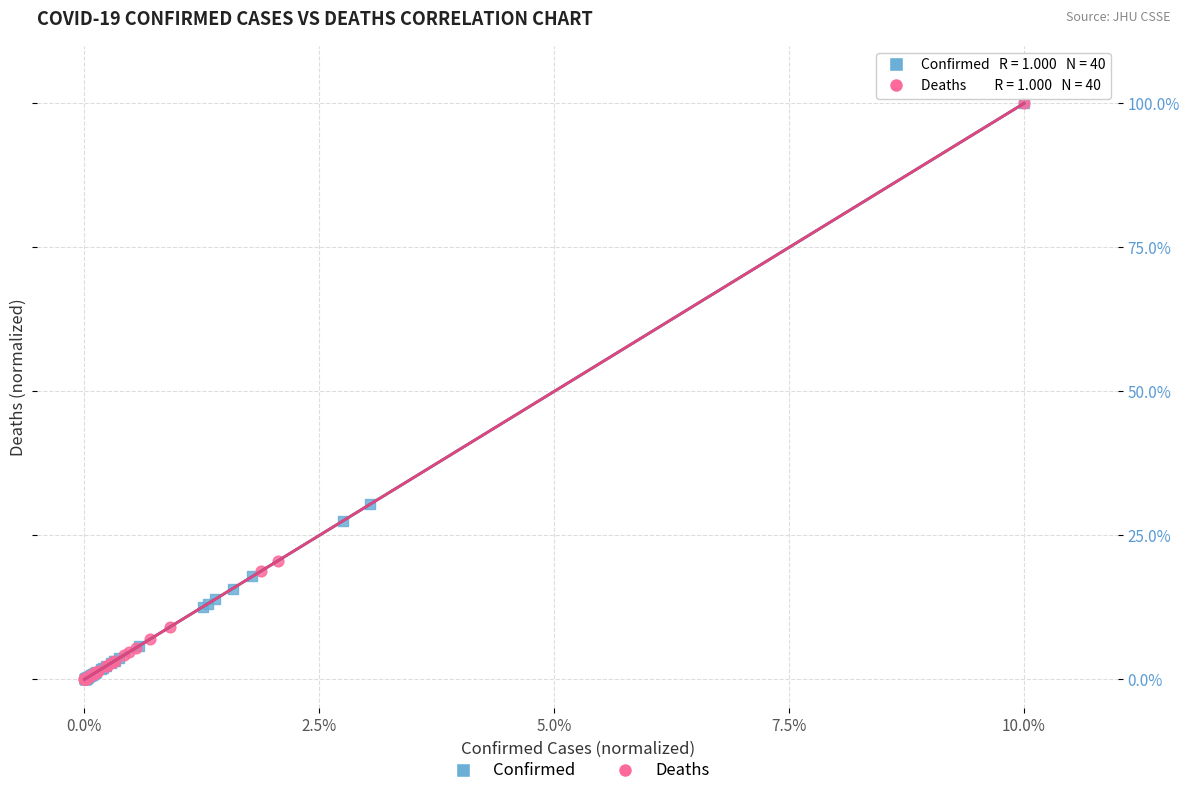

Which series has the widest spread of Y values?

Deaths